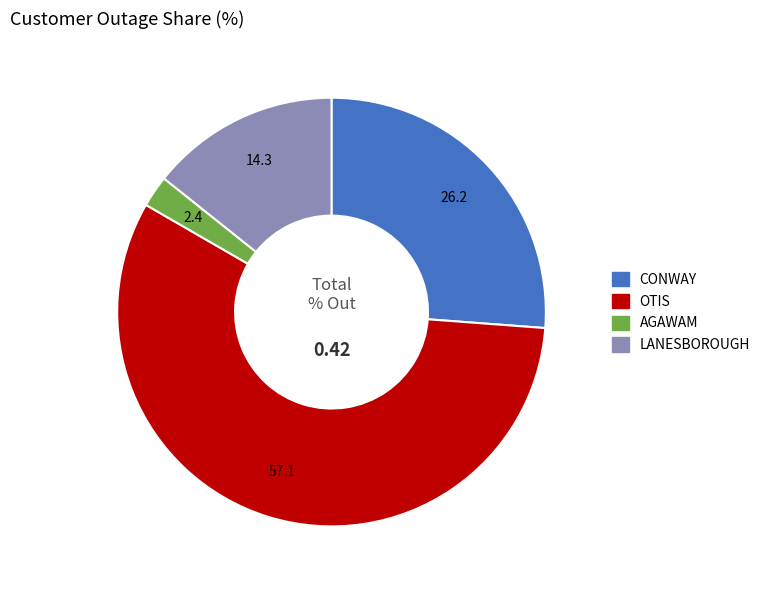

What is the majority slice?

OTIS